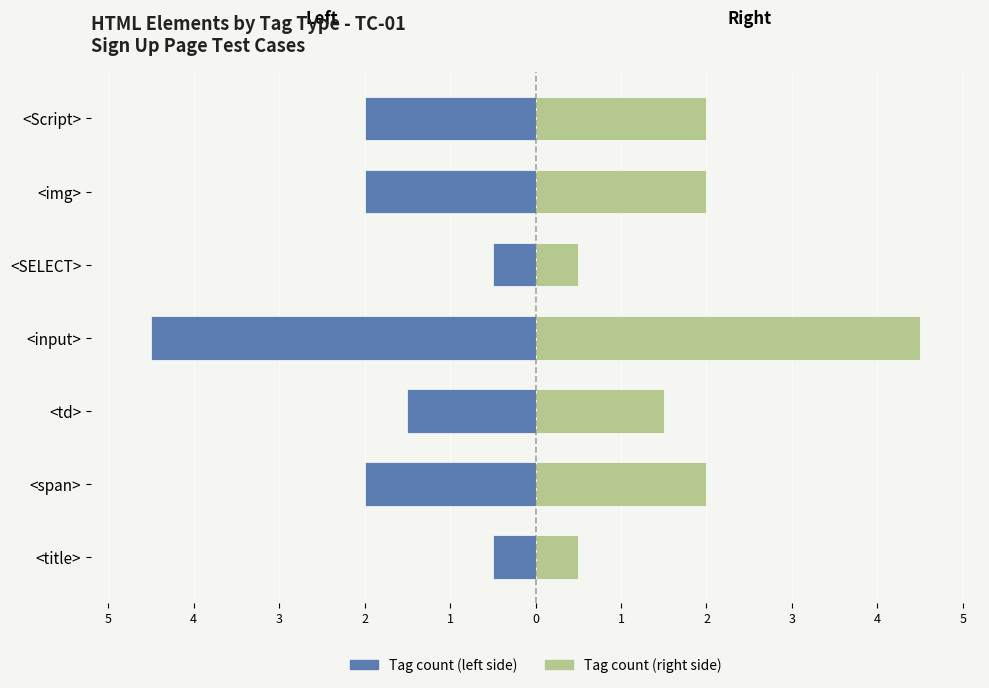

What is the maximum value shown in the chart?

4.5